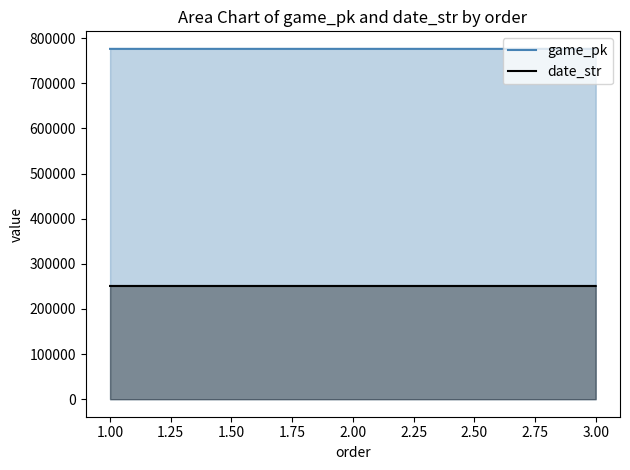

What are all the series names shown in the legend?

game_pk, date_str